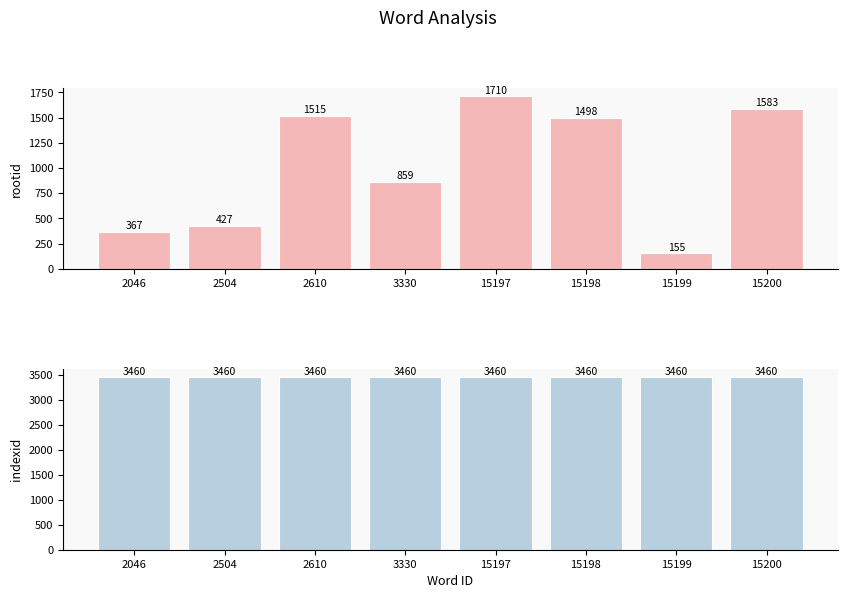

What is the greatest value displayed?

3460